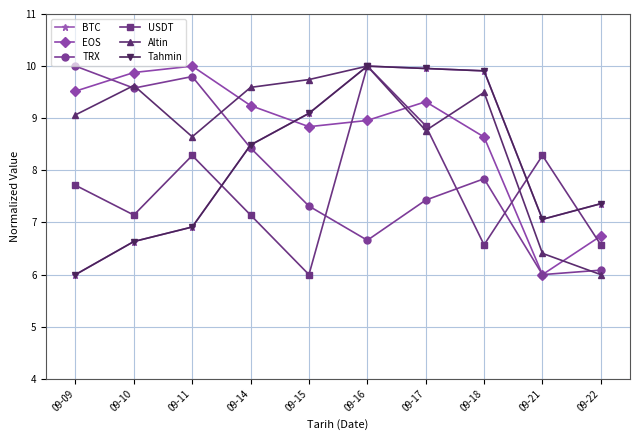

Is this an area chart (filled region under the line)?

No